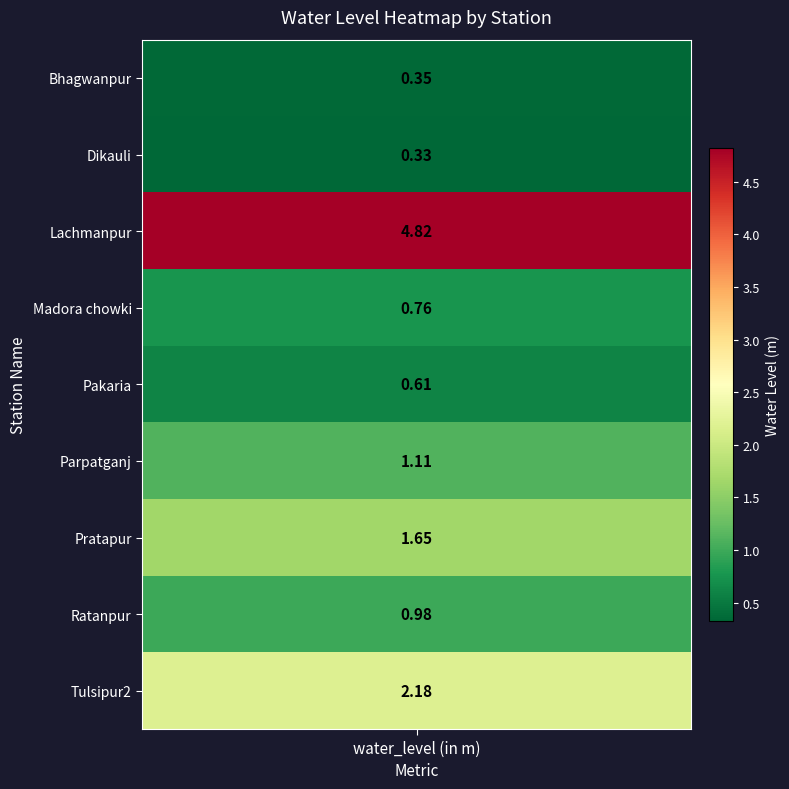

At which label is the value closest to 2?

Tulsipur2